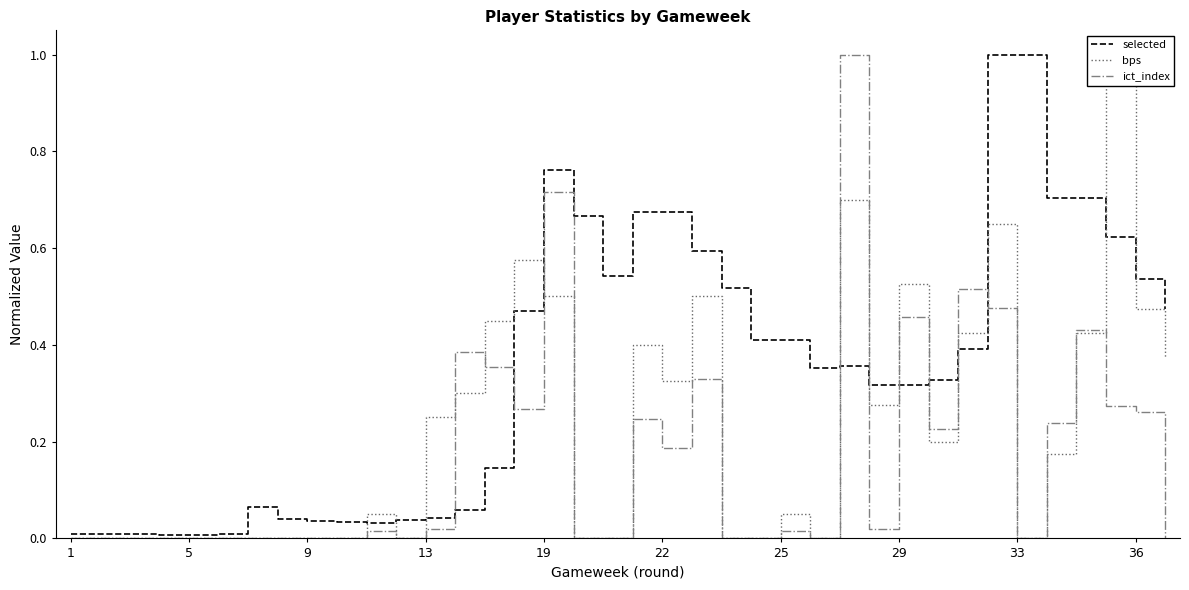

Is it true that ict_index equals 0.4 at 36?

False